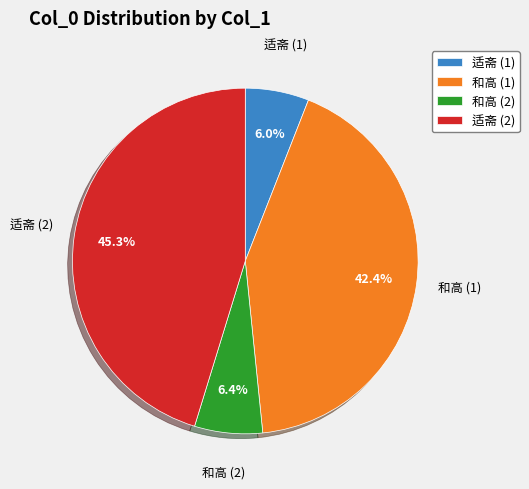

Between 适斋 (2) and 和高 (1), which is larger?

适斋 (2)